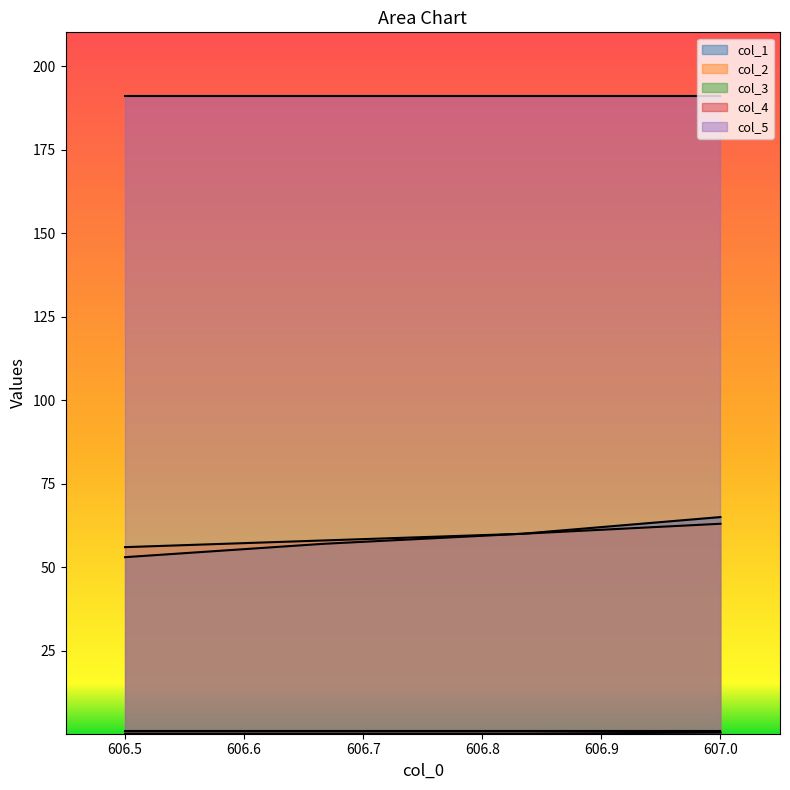

True or false: col_3 and col_1 cross at least once.

False